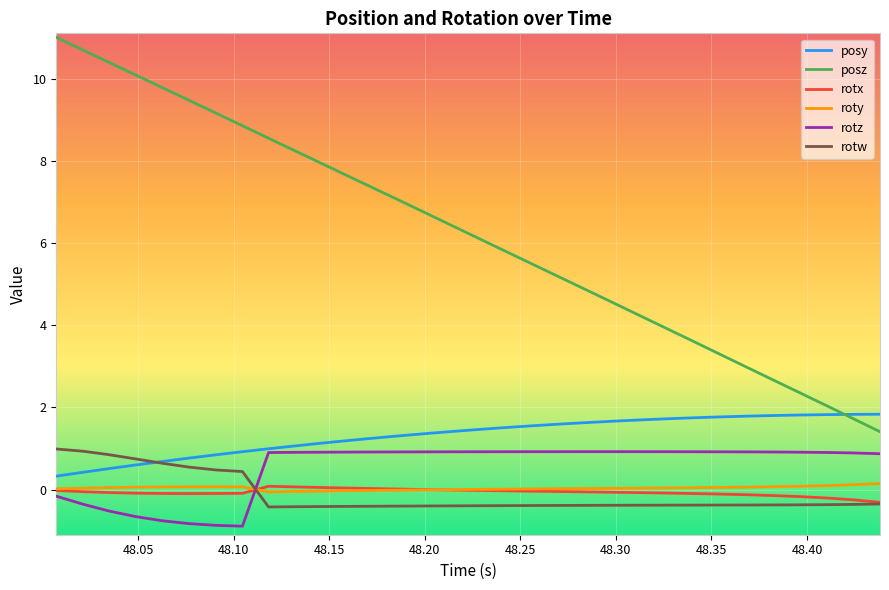

Which series has the widest spread of values?

posz